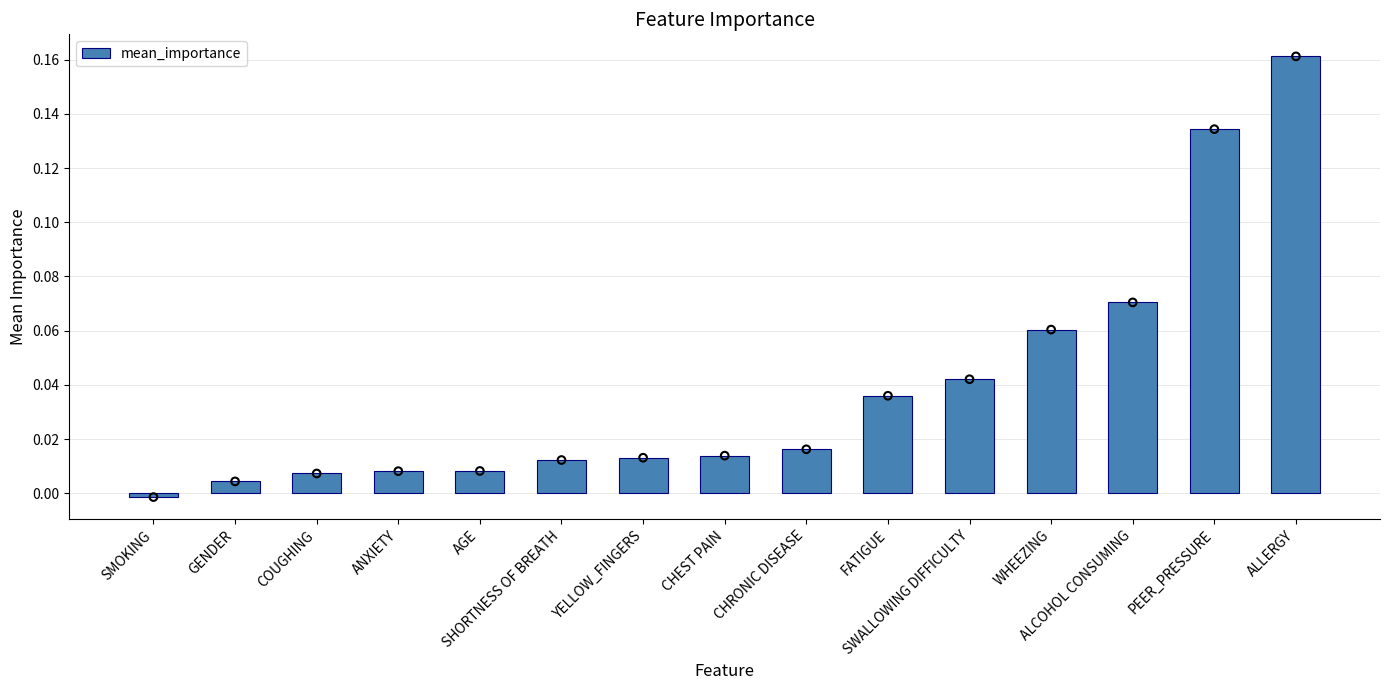

Between GENDER and ANXIETY, which is larger?

ANXIETY